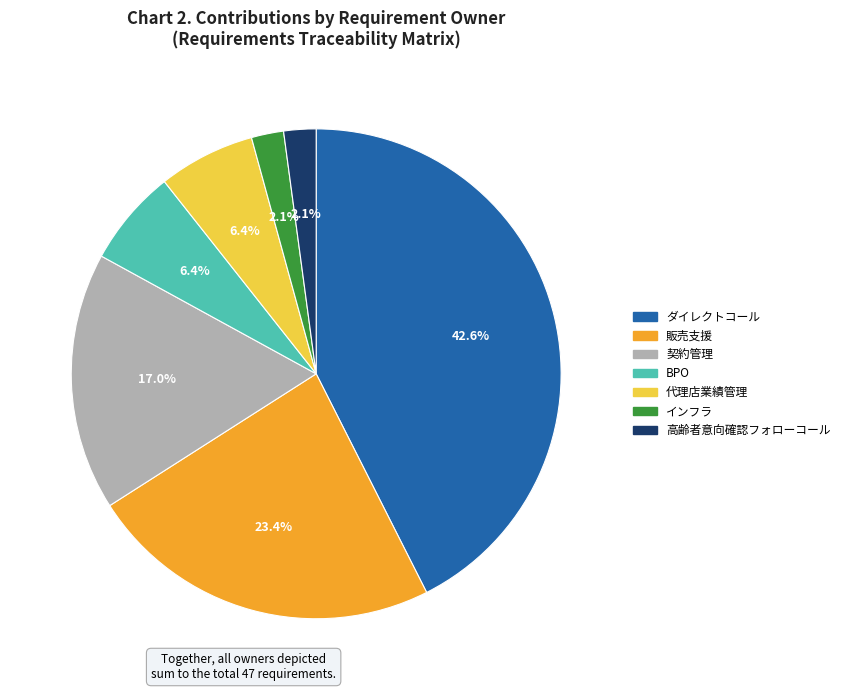

Is there a majority slice in this chart?

No